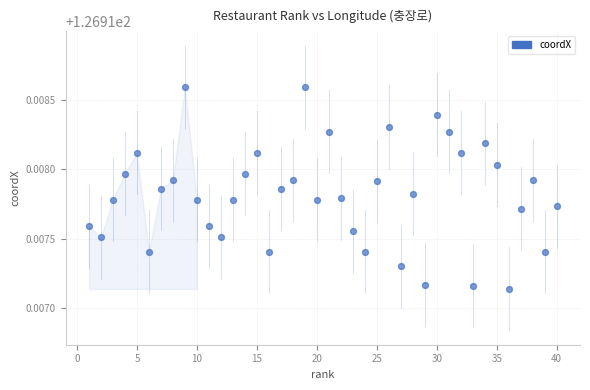

What is the range of X values (max minus min)?

39.0